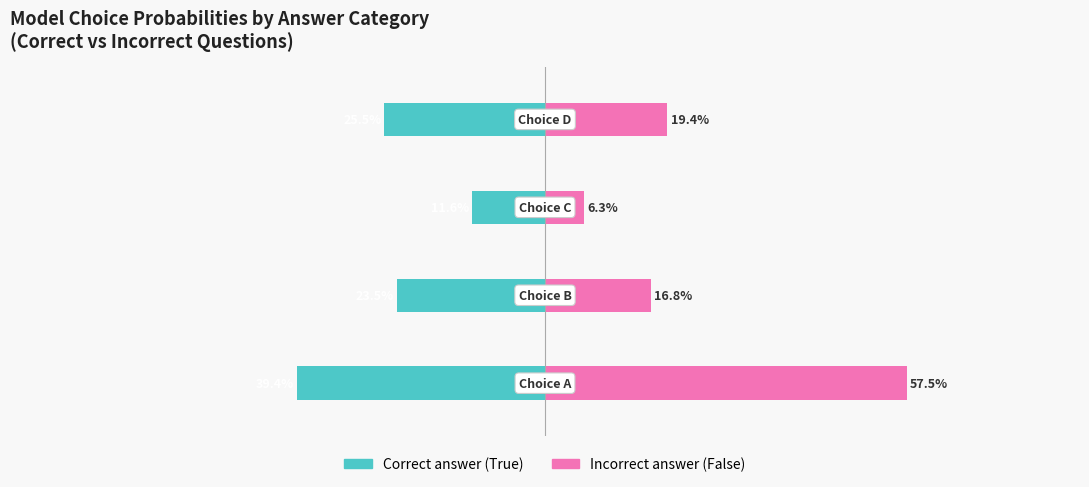

Rank the series at −0.4 from highest to lowest value.

Incorrect answer, Correct answer